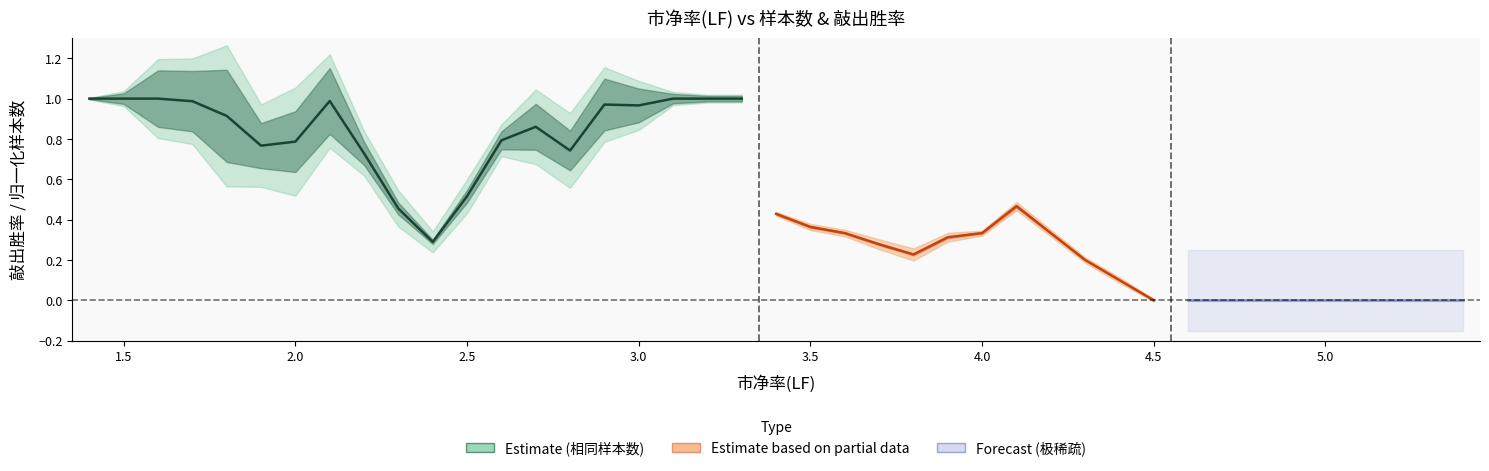

What is the value of the 11th point from the left?

0.3